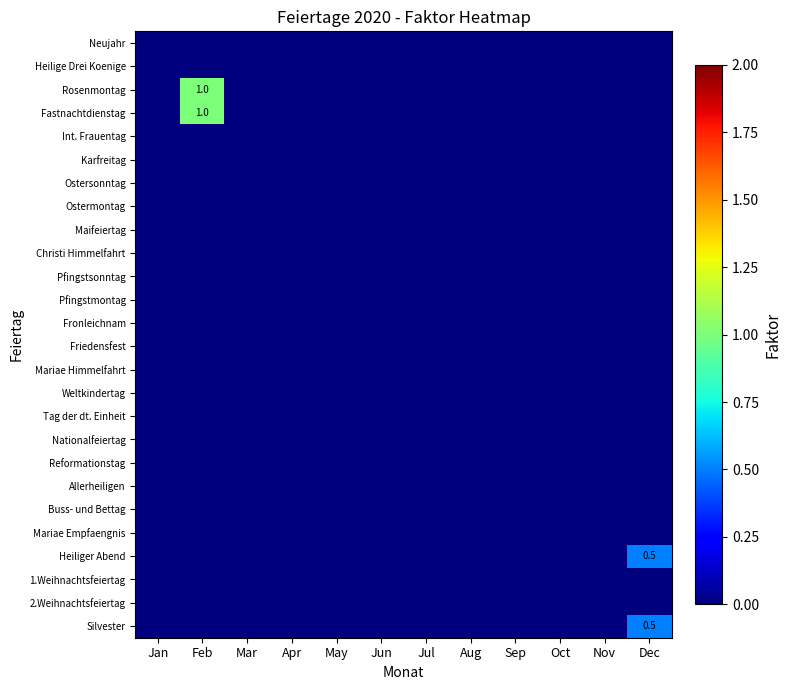

At how many categories does at least one series exceed 0?

2